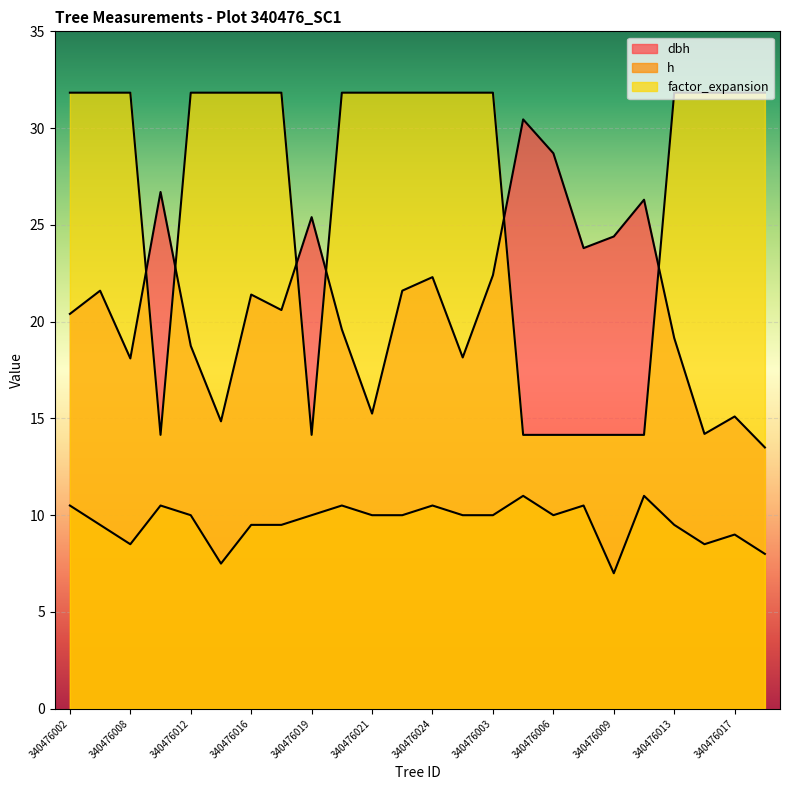

True or false: h and dbh intersect in this chart.

False